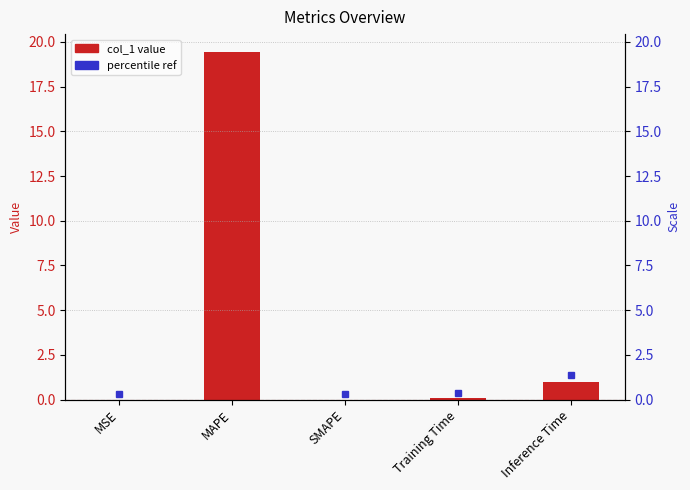

At which category does the chart reach its minimum across all series?

SMAPE